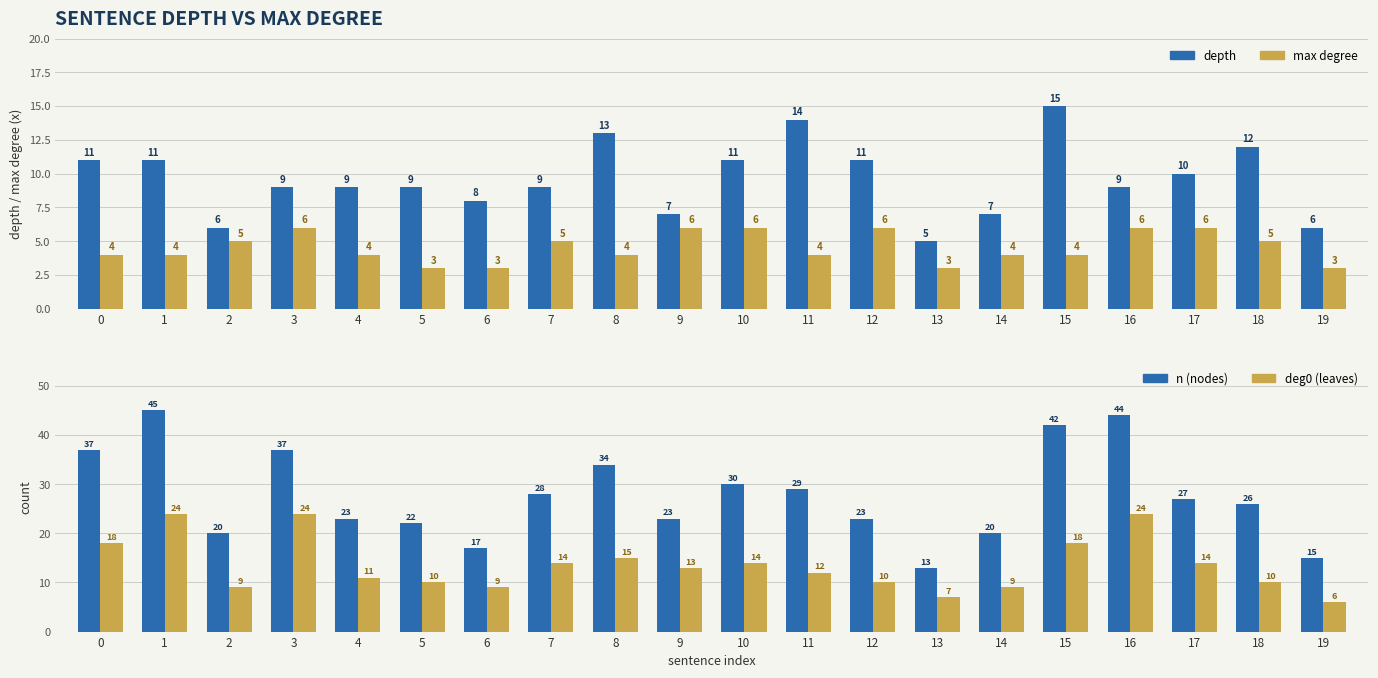

At how many categories does at least one series exceed 27?

9